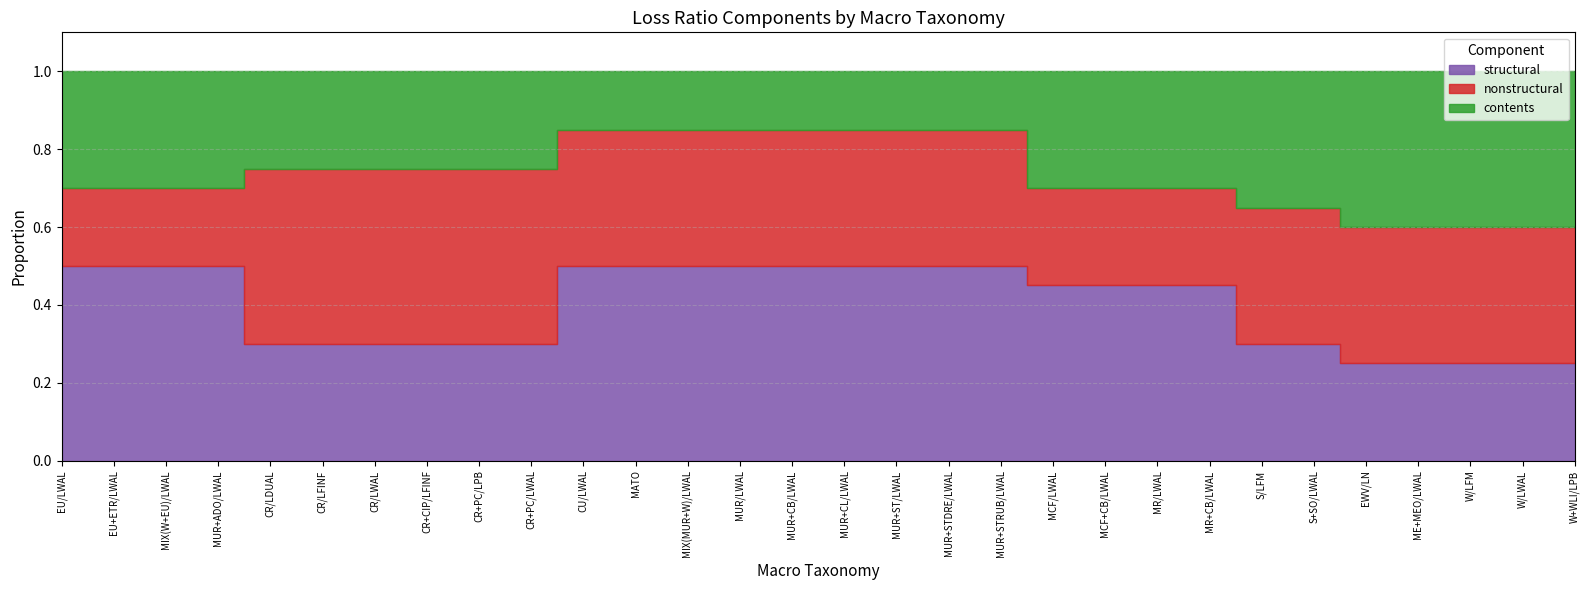

List the series in order of their peak value, highest first.

structural, nonstructural, contents